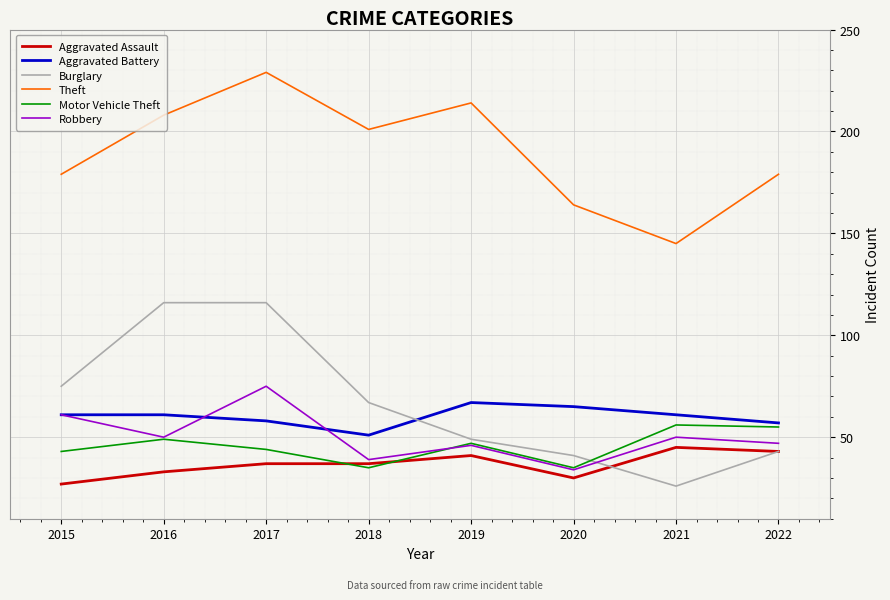

At which category is the sum across all series the highest?

2017